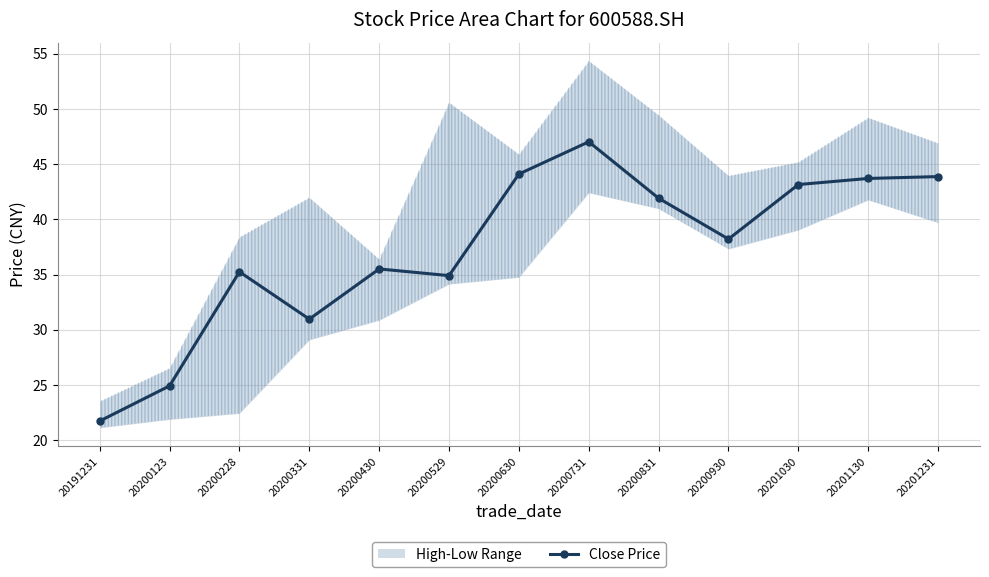

List the labels in order of value, smallest first.

20191231, 20200123, 20200331, 20200529, 20200228, 20200430, 20200930, 20200831, 20201030, 20201130, 20201231, 20200630, 20200731